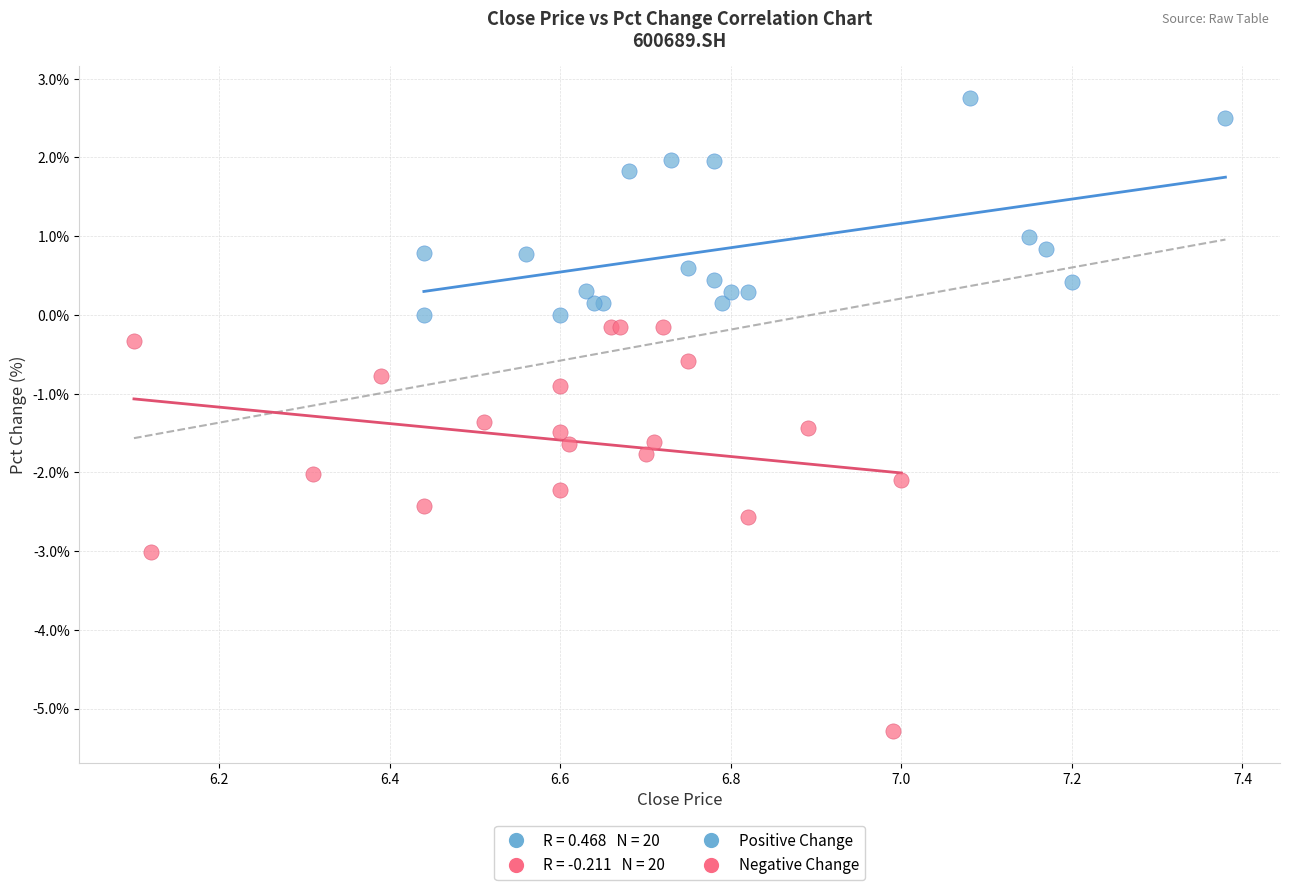

Which series reaches the maximum Y coordinate?

Positive Change